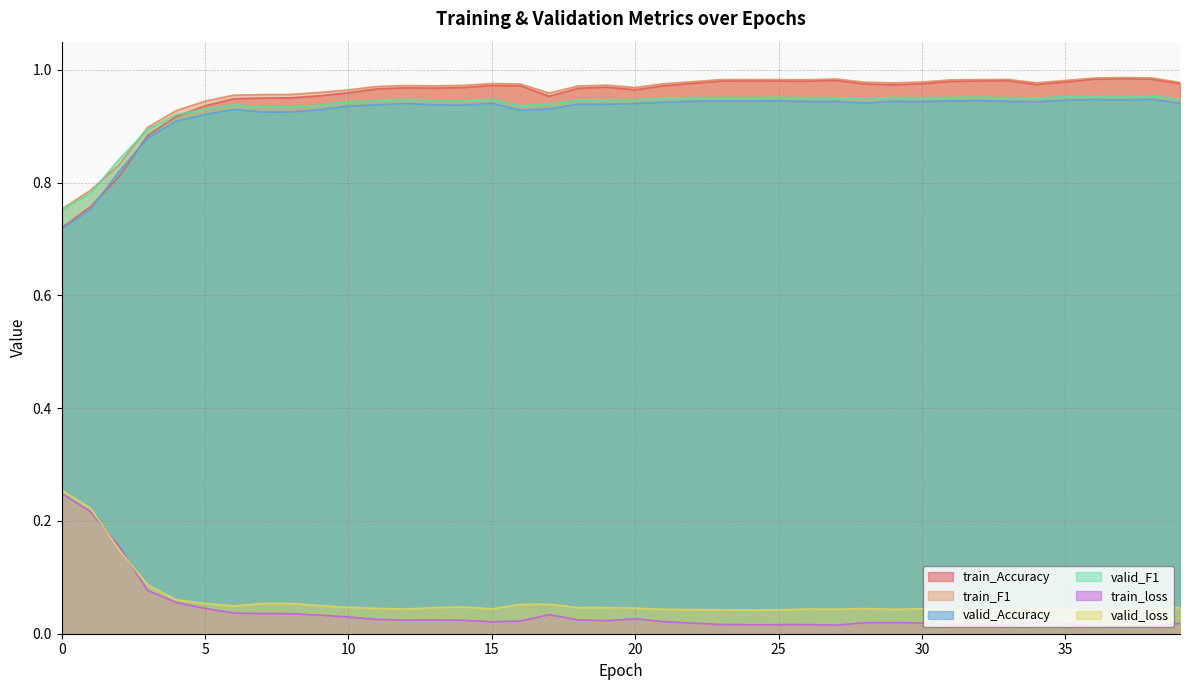

True or false: train_loss and valid_F1 intersect in this chart.

False